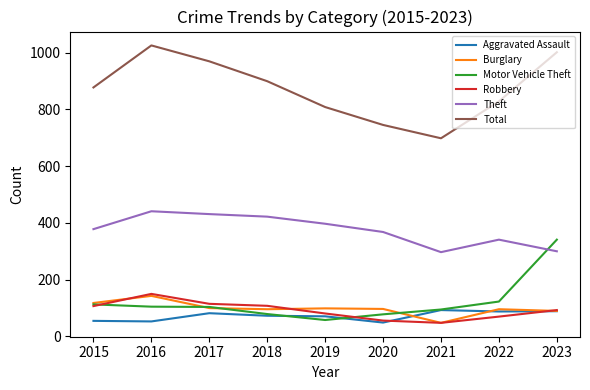

Which series has the largest total across all categories?

Total